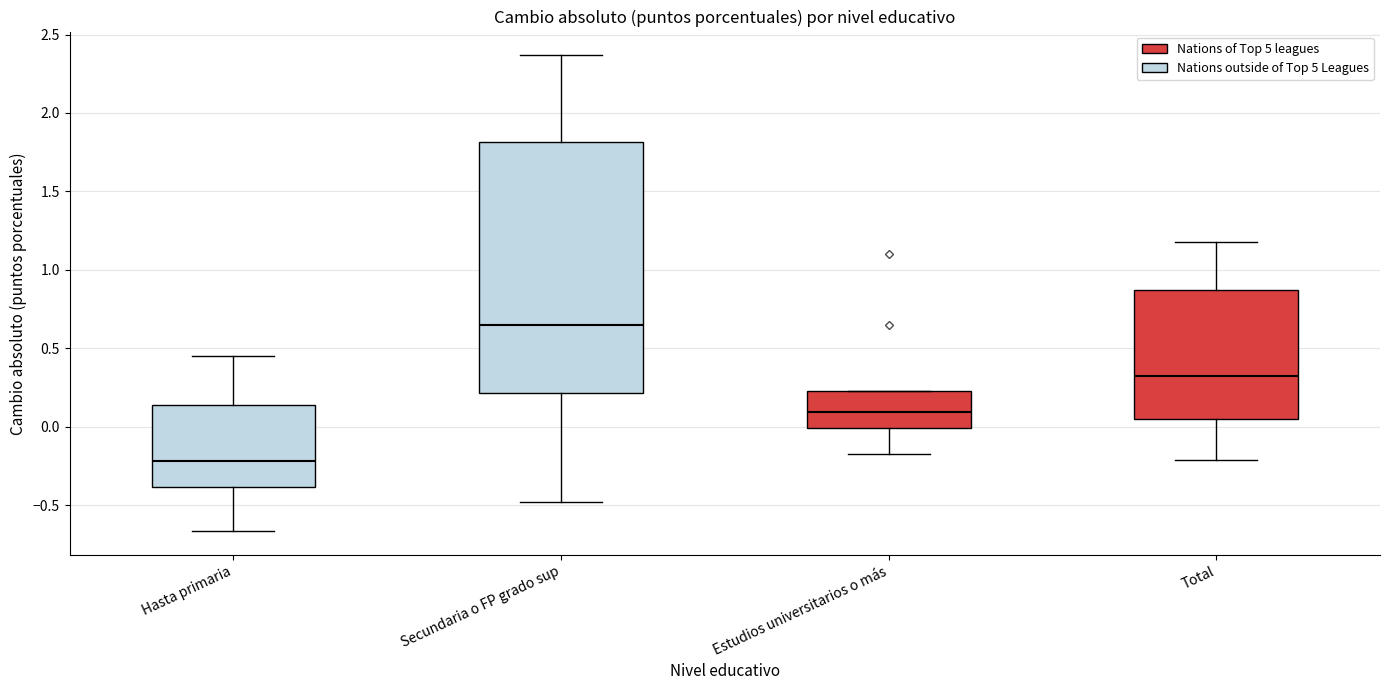

Comparing the boxes themselves (not the whiskers), which one is the tallest?

Secundaria o FP grado sup